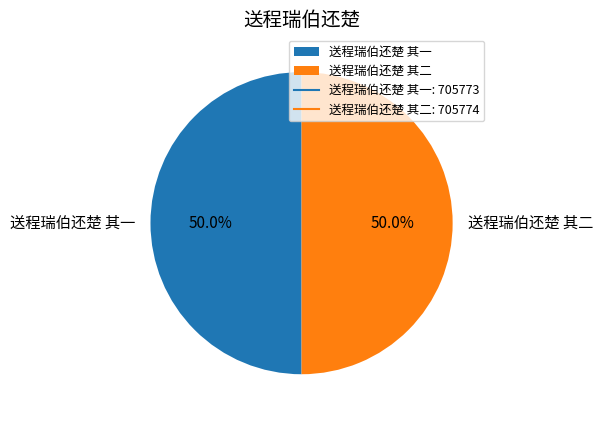

Do 送程瑞伯还楚 其二 and 送程瑞伯还楚 其一 together represent more than half of the pie?

Yes